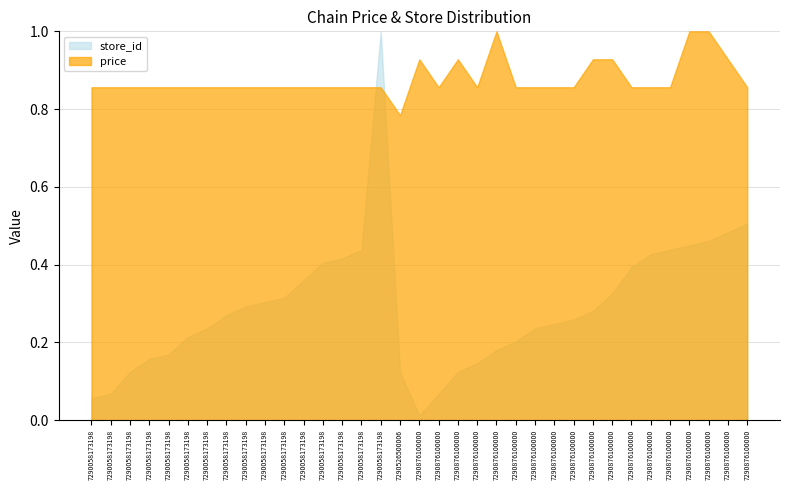

How many lines are shown in the chart?

2